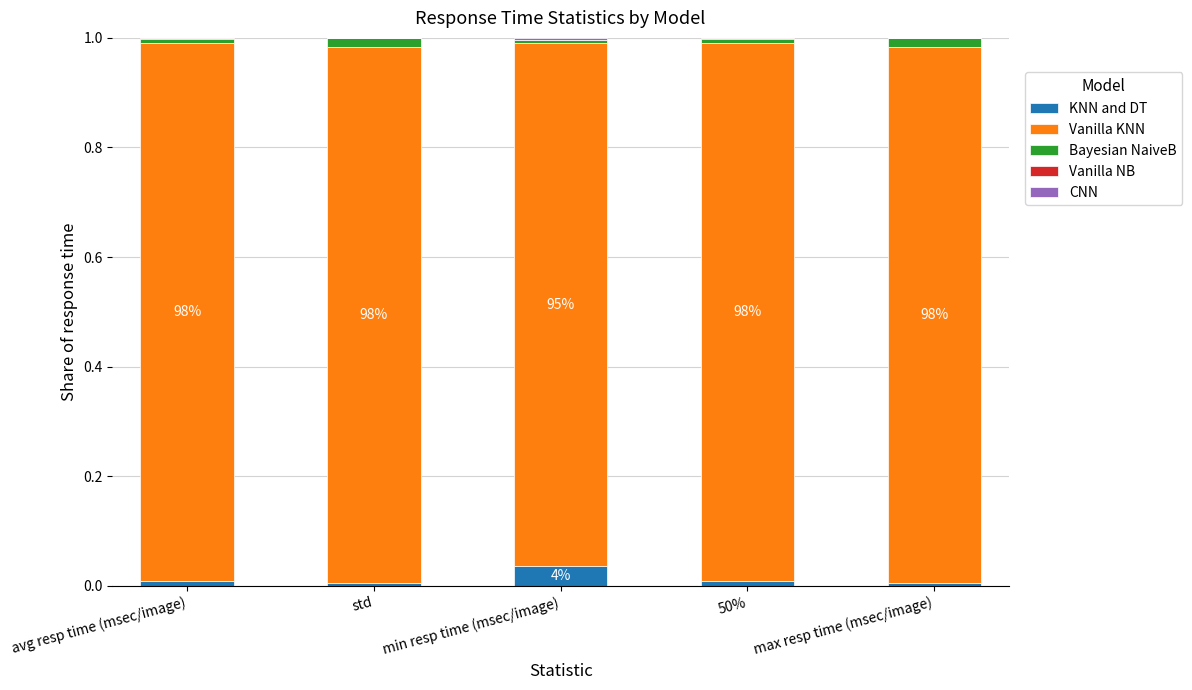

The value of KNN and DT at 50% is 0.0. True or false?

True